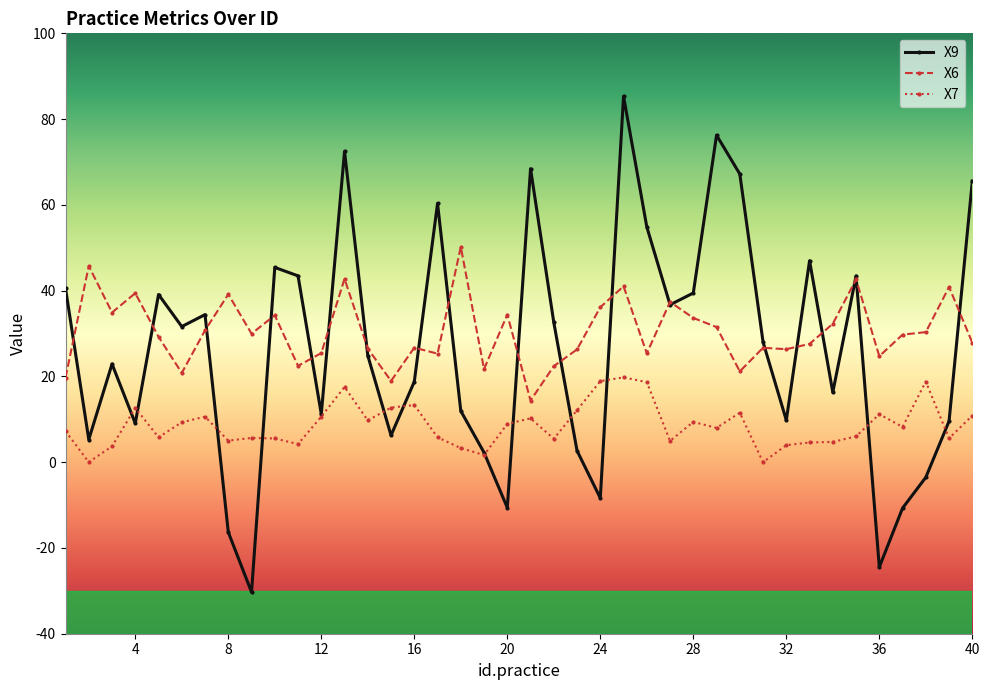

How many categories are shown in the chart?

40